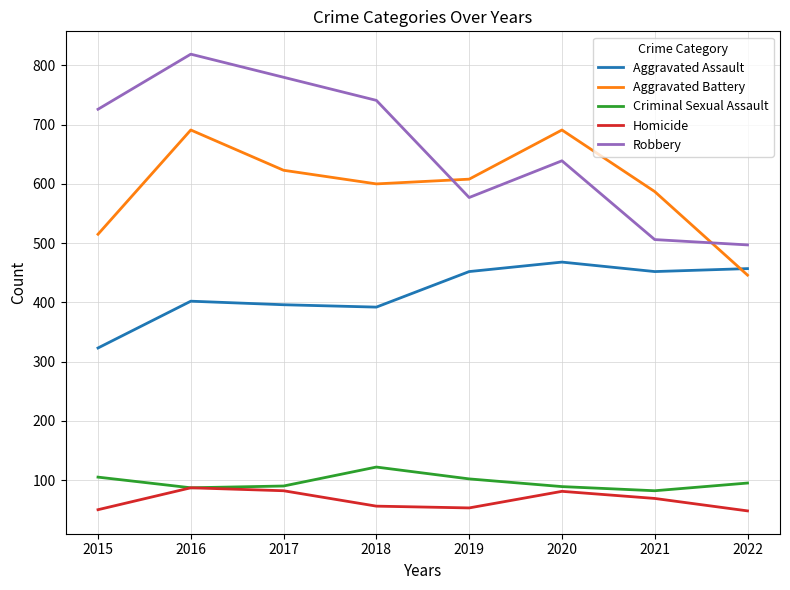

What is the total value across all series at 2015?

1719